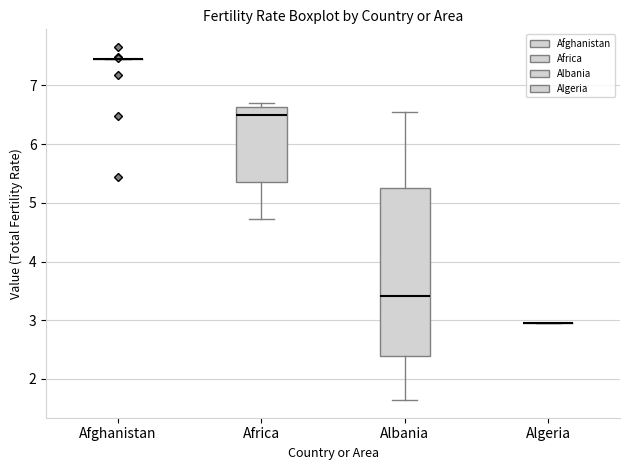

Which box is the tallest, from its lower edge to its upper edge?

Albania